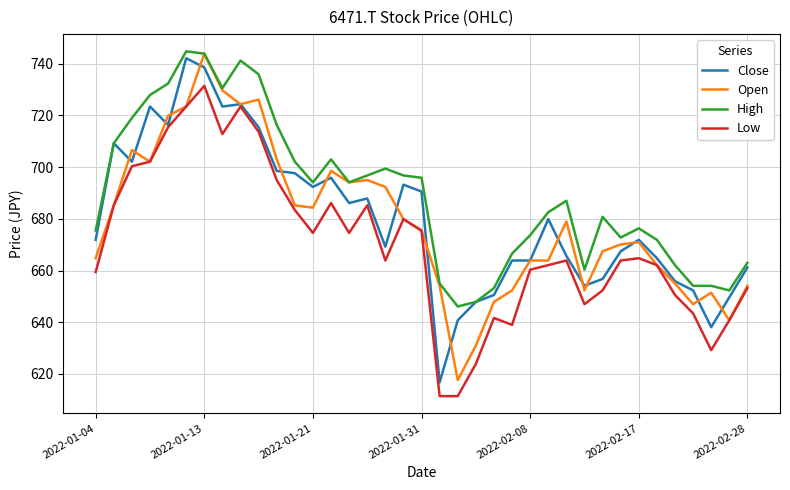

What is the highest value of the Low series?

731.4